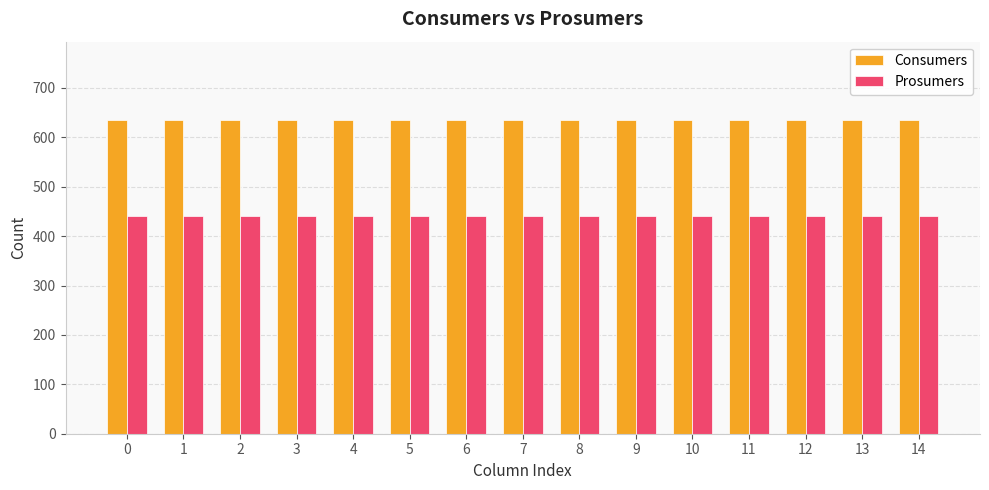

Read the Prosumers value at 4.

440